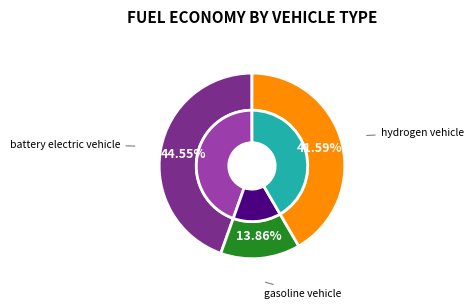

True or false: gasoline vehicle accounts for 14% of the total.

True